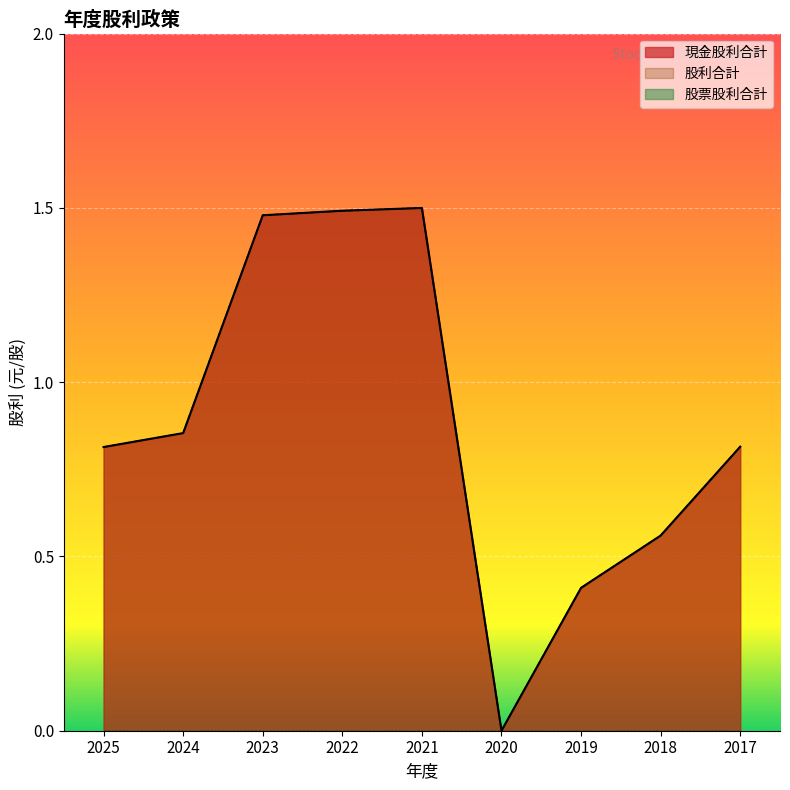

Which label corresponds to the smallest value in the chart?

2020